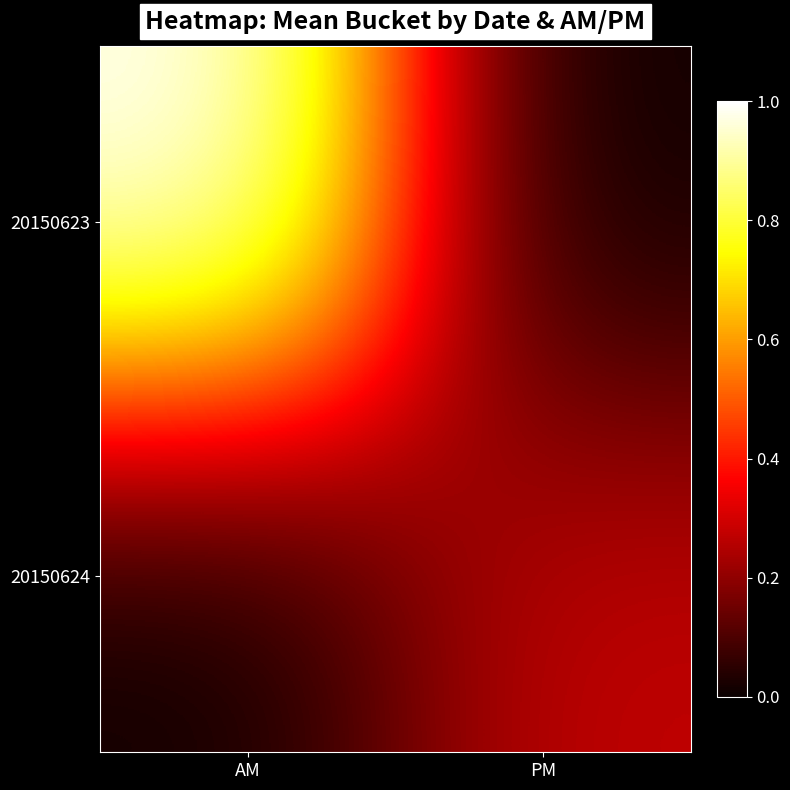

Which has a higher value, AM or PM?

AM